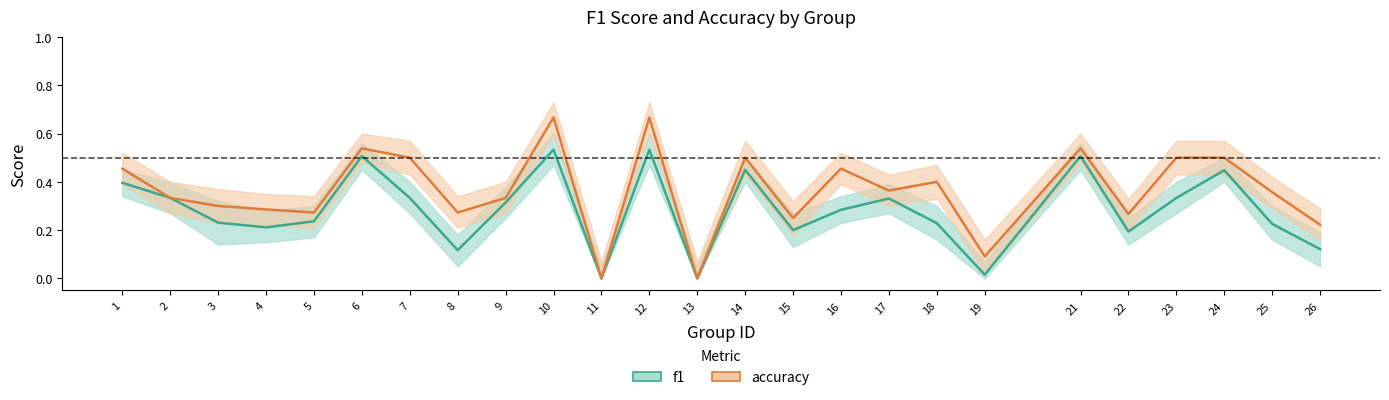

List the labels in order of f1 value, largest first.

10, 12, 6, 21, 14, 24, 1, 2, 7, 23, 17, 9, 16, 5, 3, 18, 25, 4, 15, 22, 26, 8, 19, 11, 13